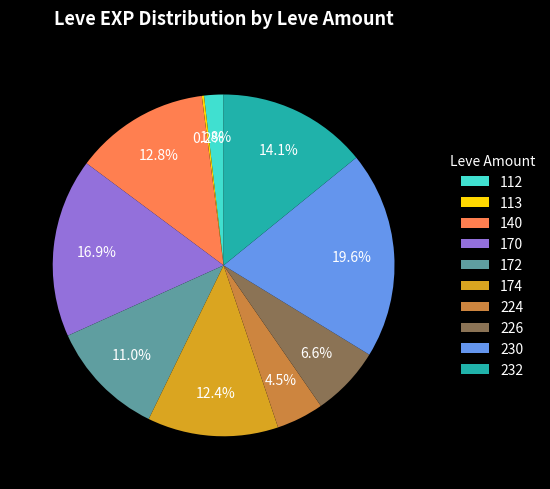

Which slice is the largest?

230